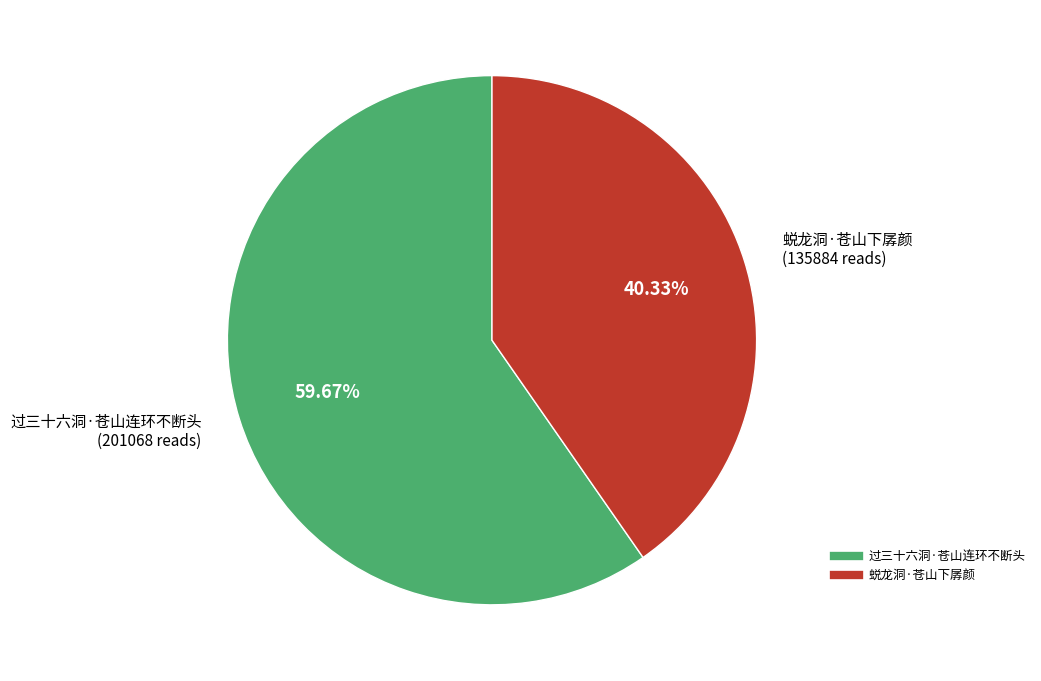

To the nearest percent, what is the combined percentage of 过三十六洞·苍山连环不断头 and 蜕龙洞·苍山下孱颜?

100%